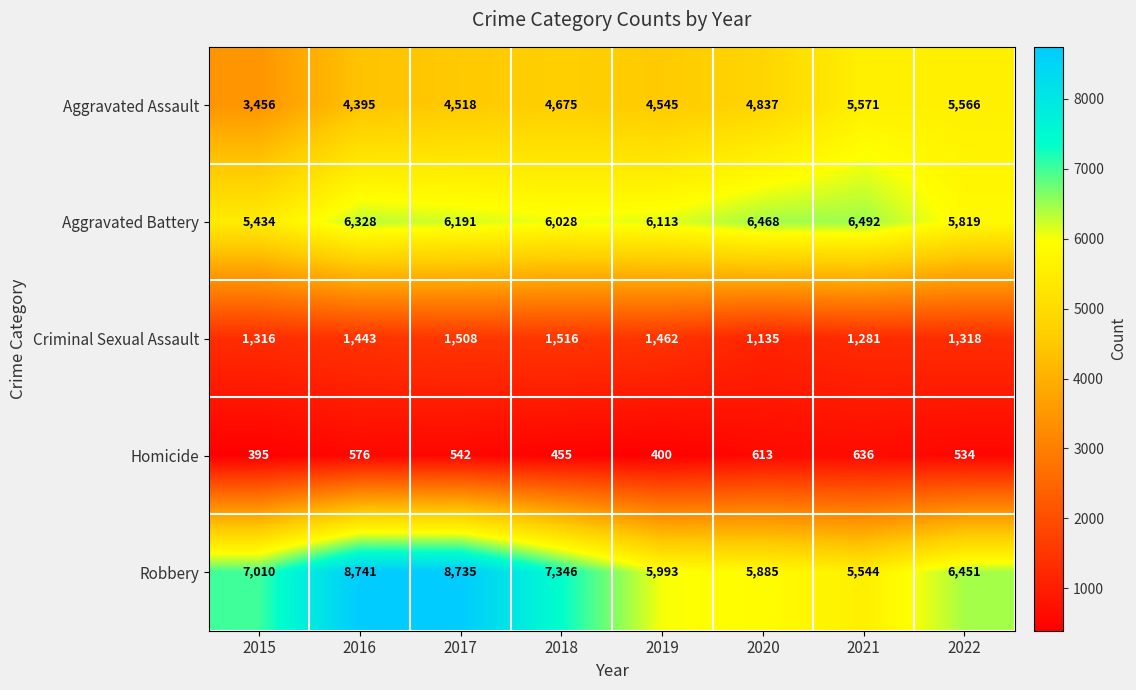

What is the total value across all series at 2016?

21483